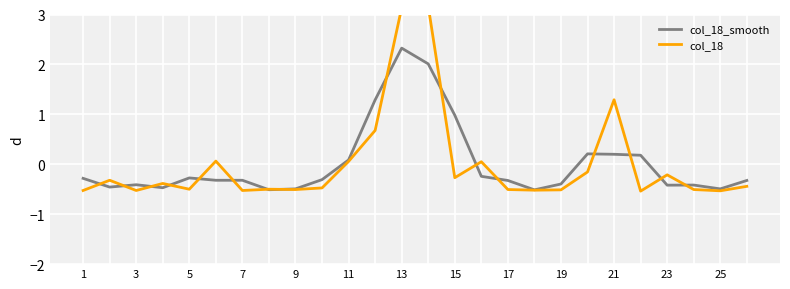

True or false: col_18 has more than 2 points higher than both neighbors.

True